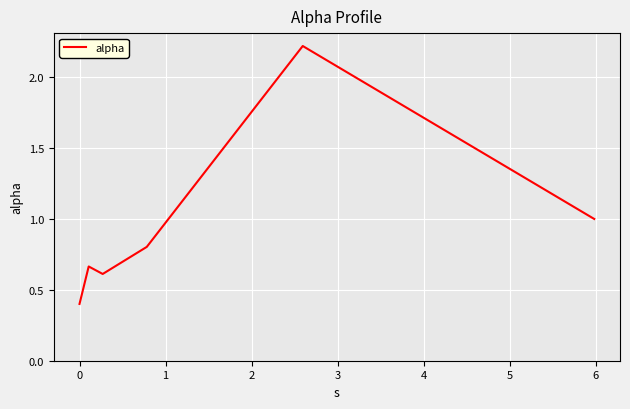

How many interior local peaks (higher than both neighbors) does the data have?

2